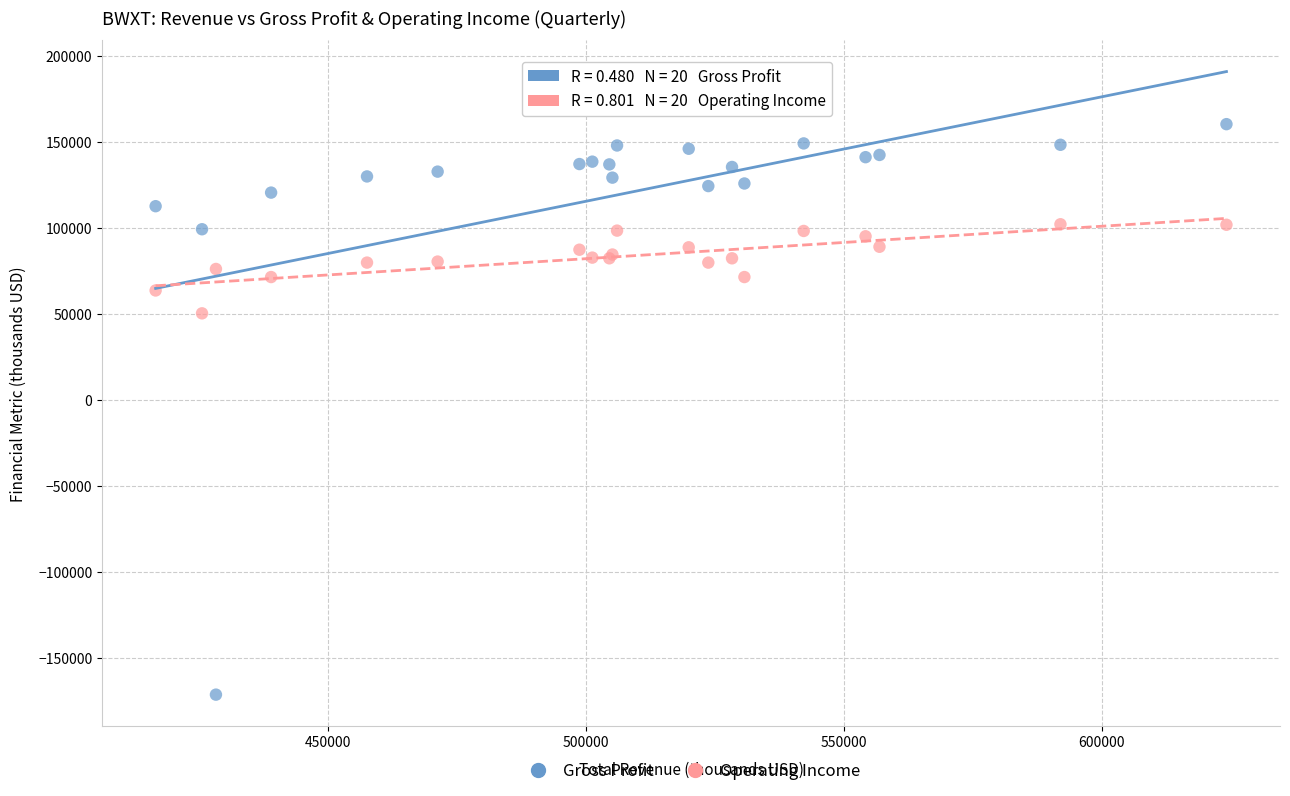

Which series reaches the maximum Y coordinate?

Gross Profit